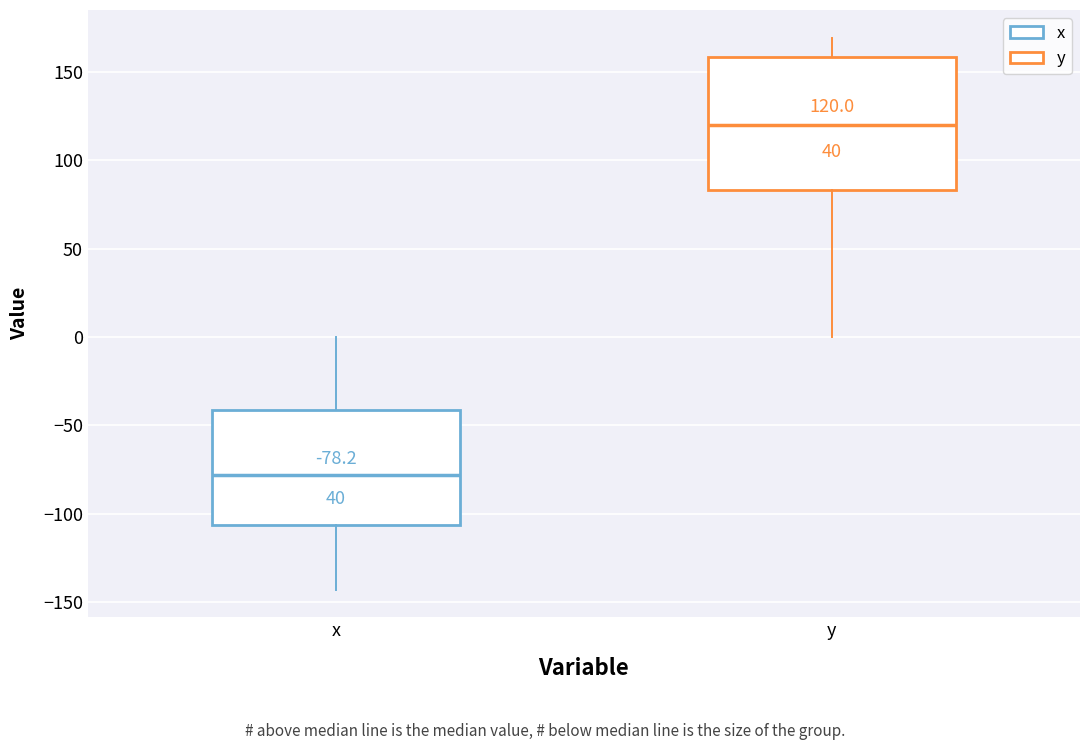

Which box's median line is the highest?

y